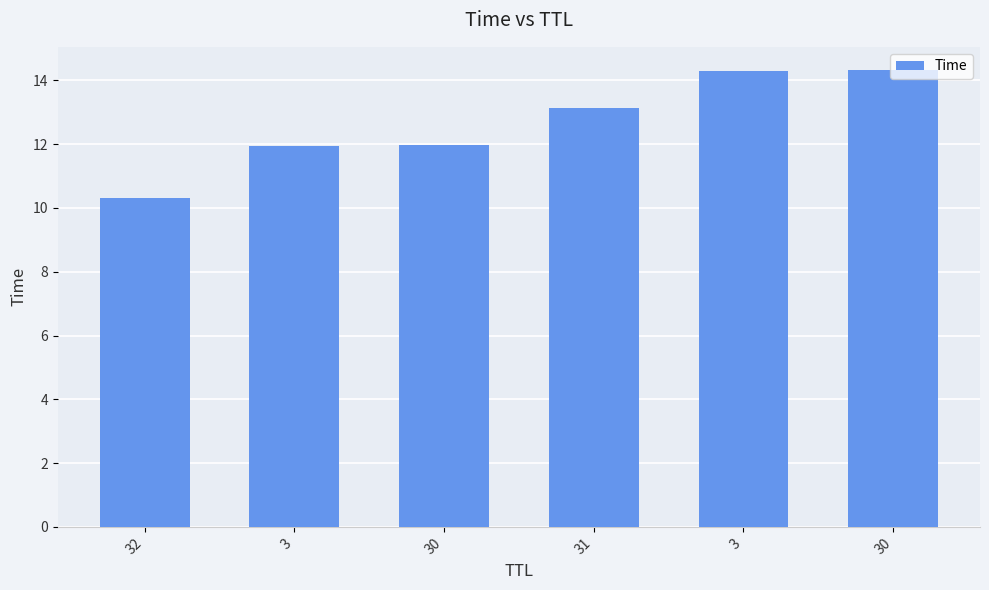

How many data points are above 13?

3